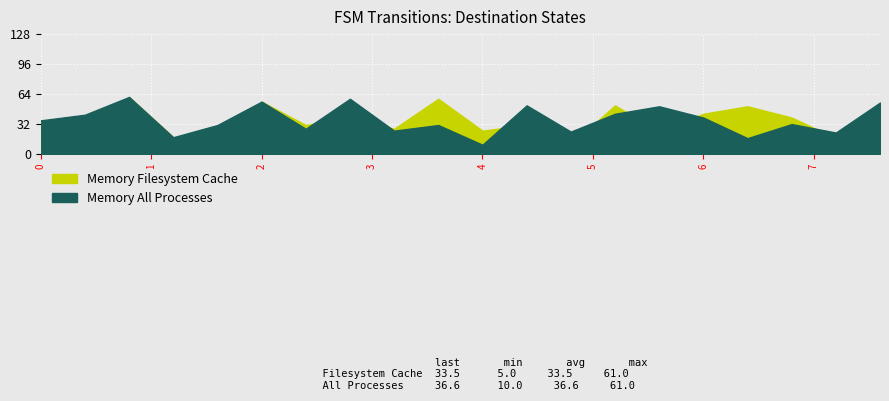

True or false: Memory Filesystem Cache has more than 1 interior local peaks.

True